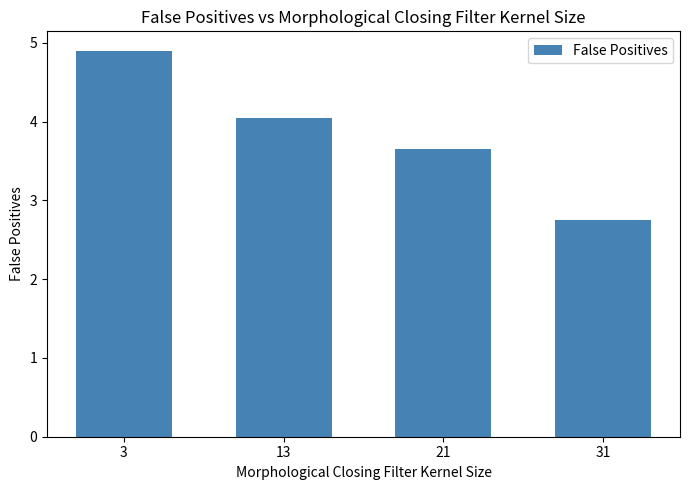

Which label corresponds to the smallest value in the chart?

31